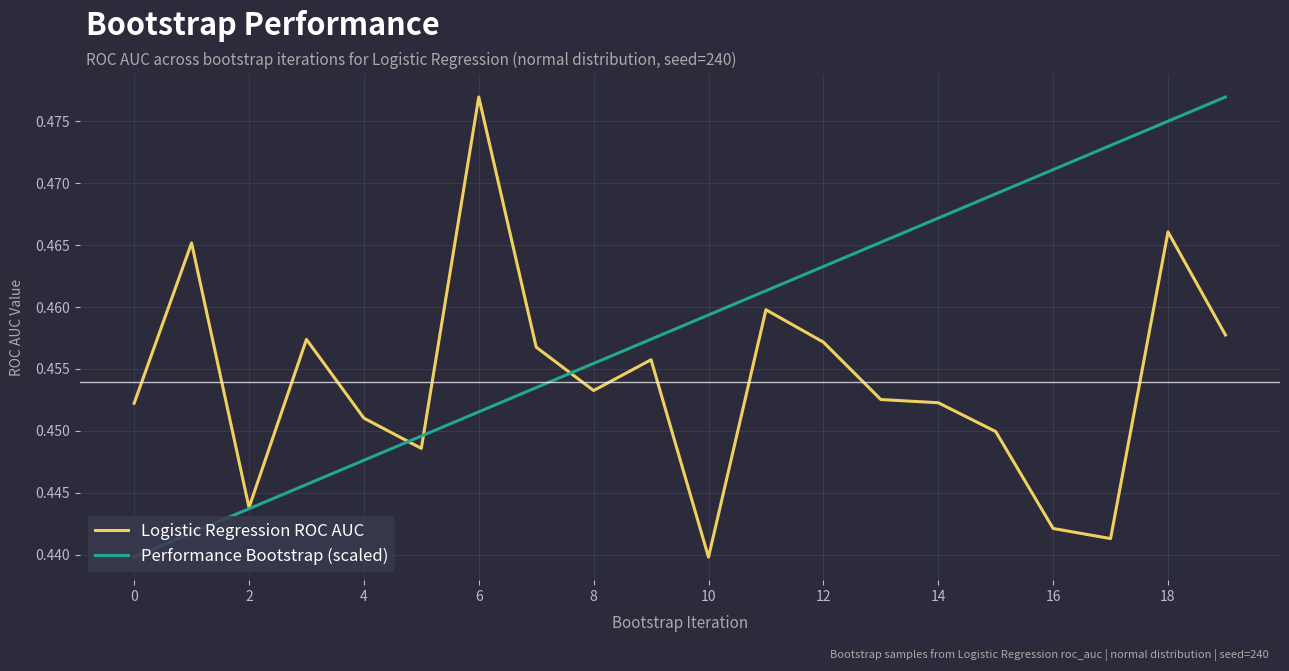

How many lines are shown in the chart?

2